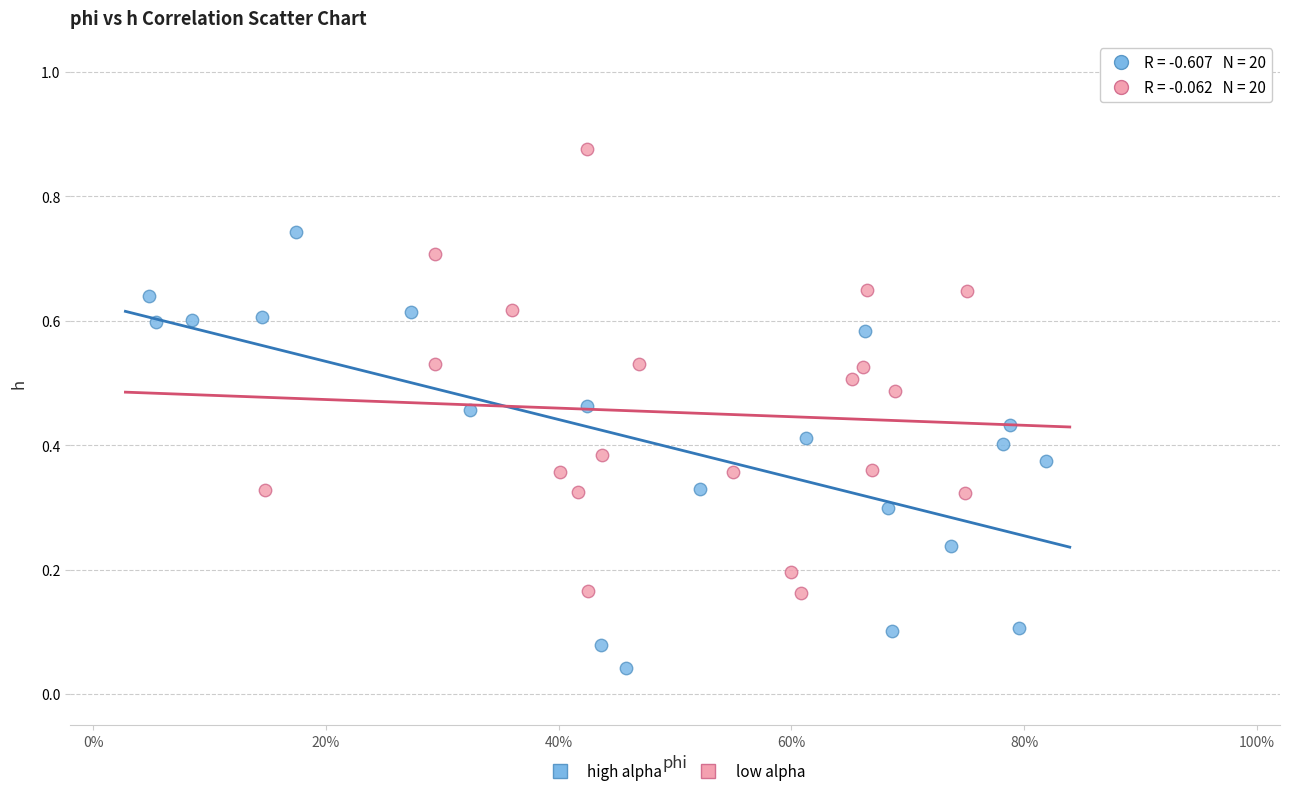

Which series contains the lowest Y value?

high alpha